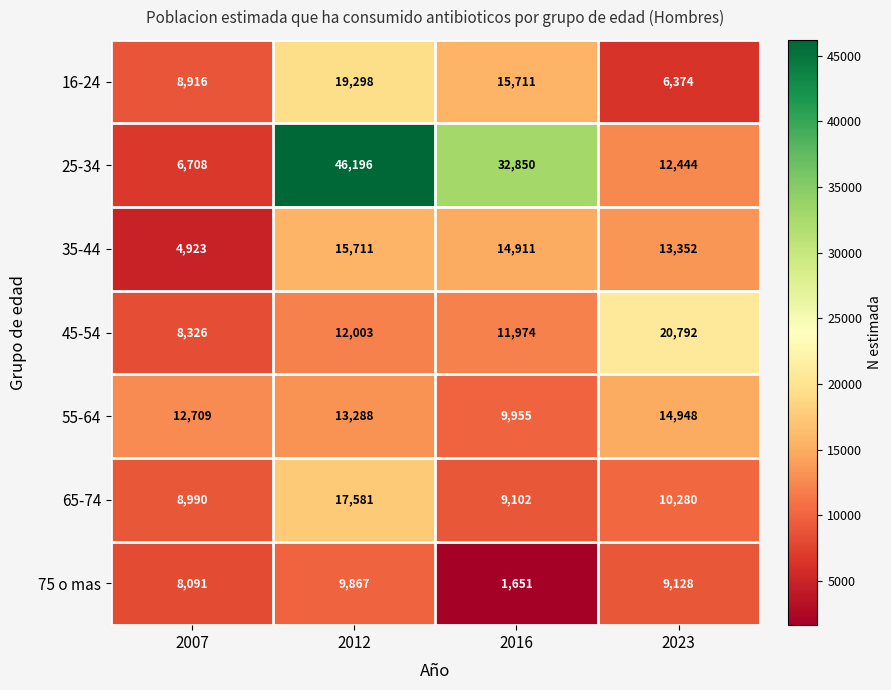

How many categories are shown in the chart?

4